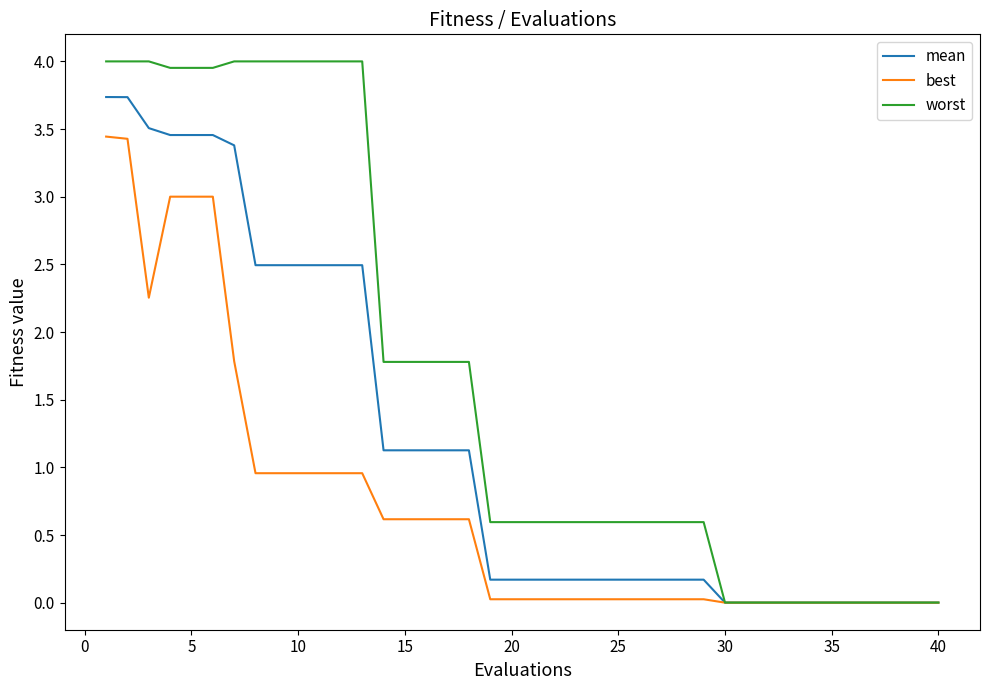

Which series has the largest total across all categories?

worst